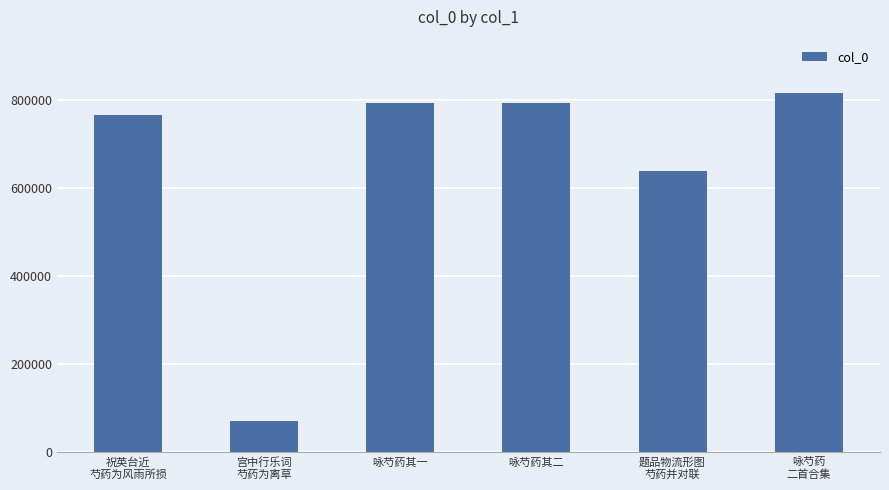

What is the greatest value displayed?

815465